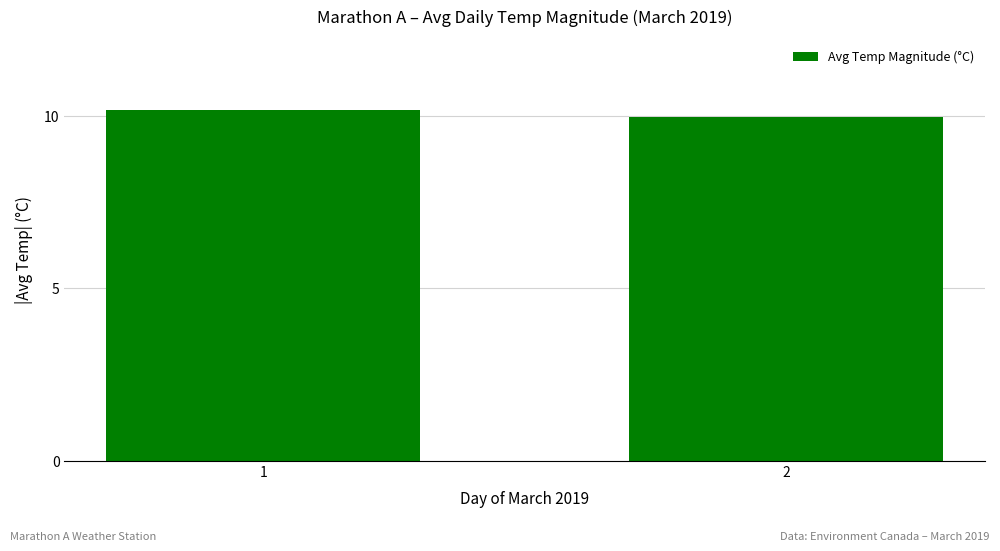

Reading right to left, transcribe all the data shown in this chart.

10.0	10.2